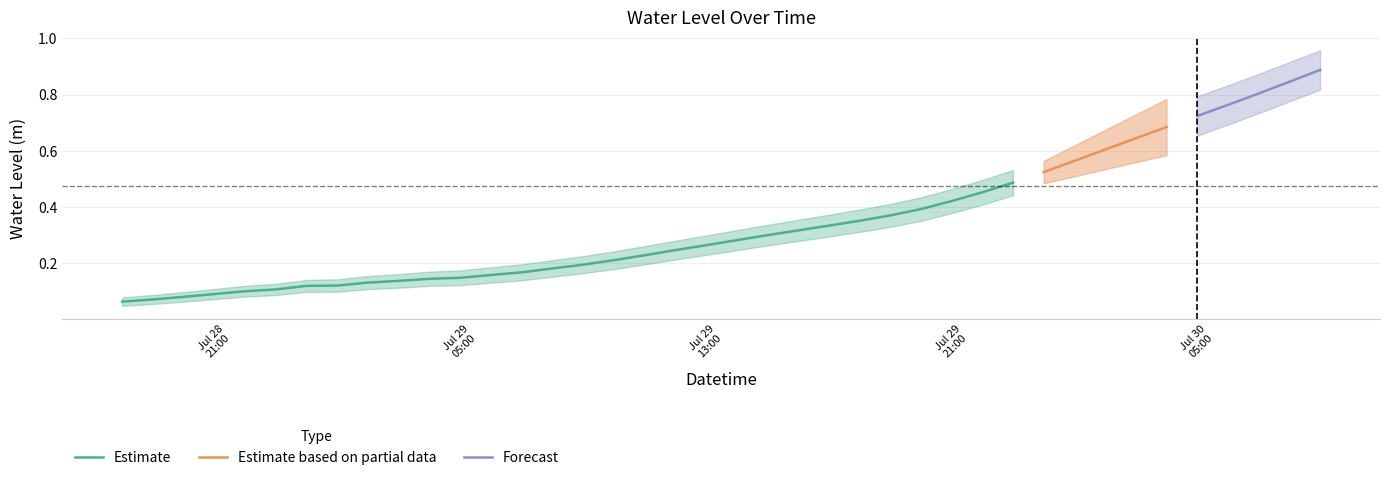

How many categories are shown in the chart?

40